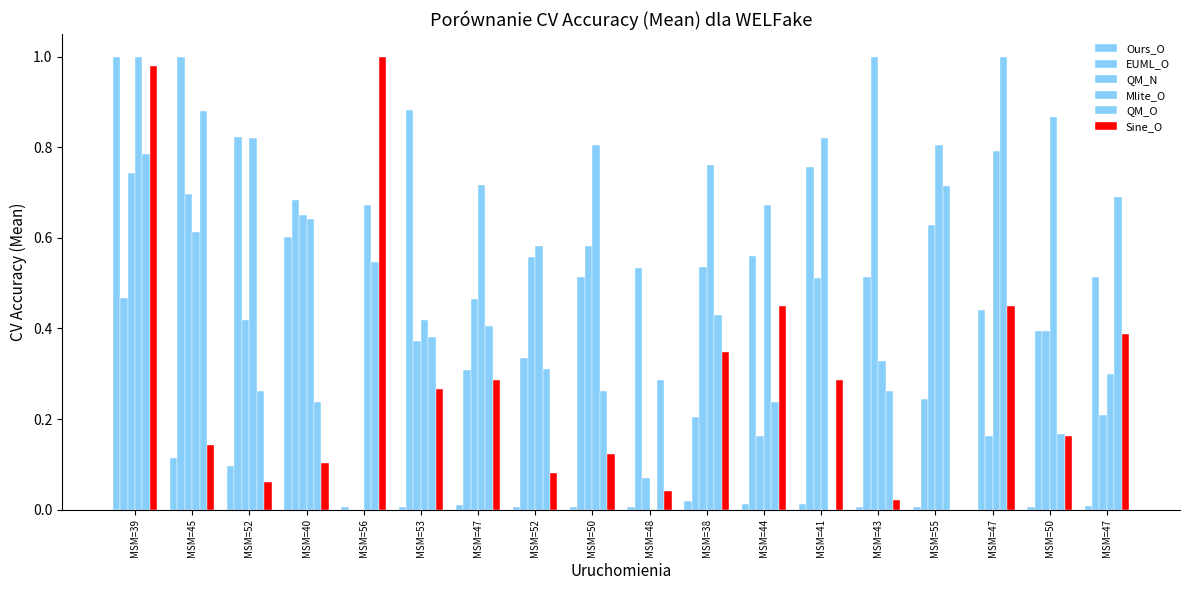

Between MSM=48 and MSM=52, which is larger?

MSM=52